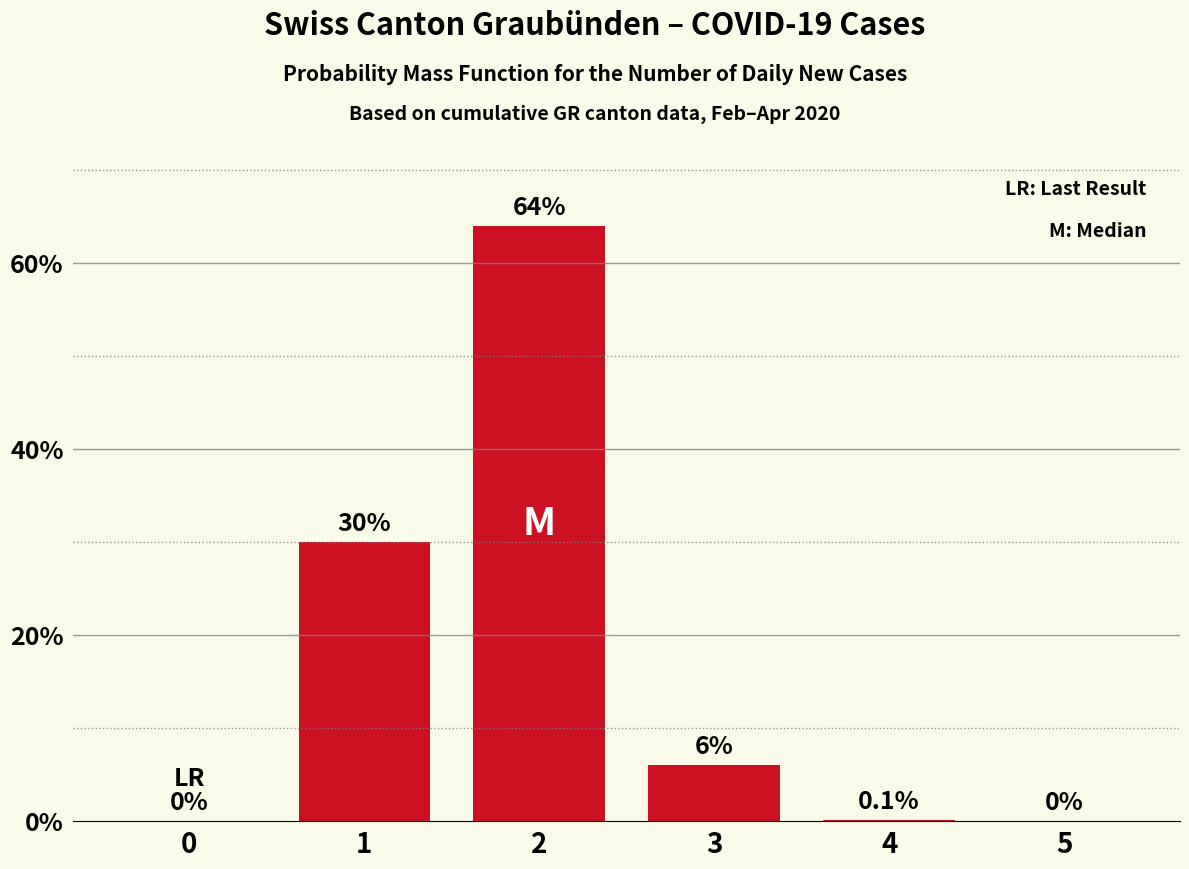

Reading left to right, what are all the values shown in this chart?

0.0	30.0	64.0	6.0	0.1	0.0